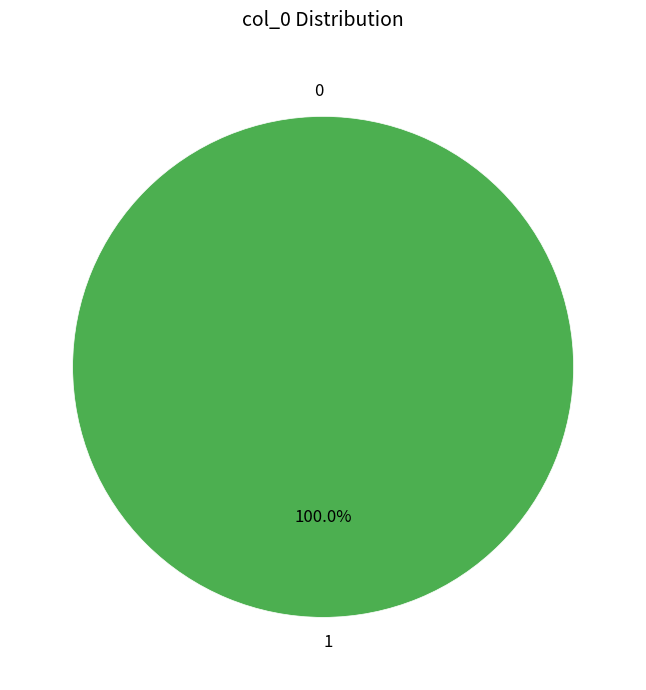

Which slice is the largest?

1